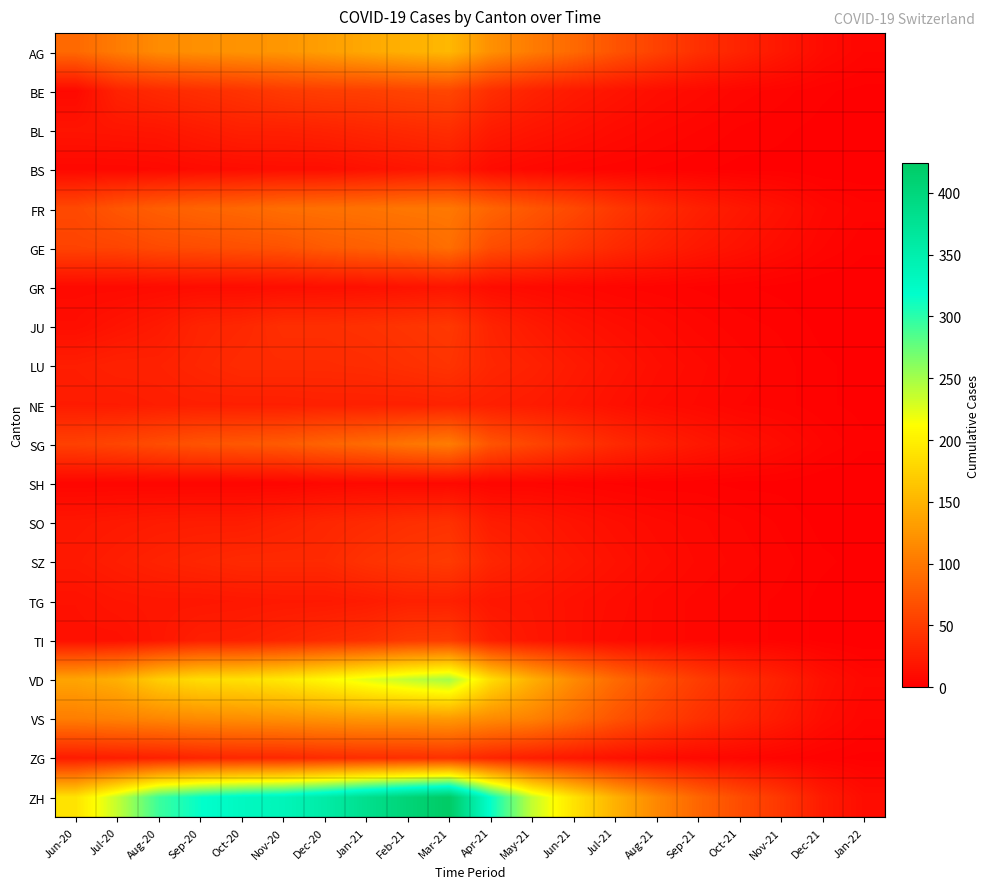

Which series has the largest total across all categories?

ZH